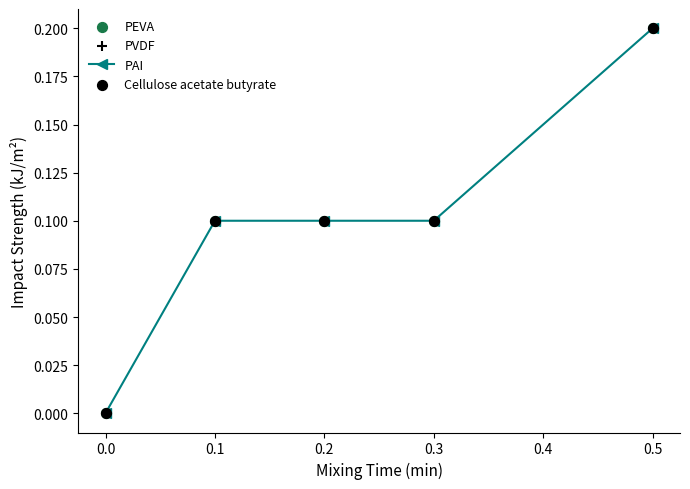

What is the change in value from 0.0 to 0.3?

+0.1